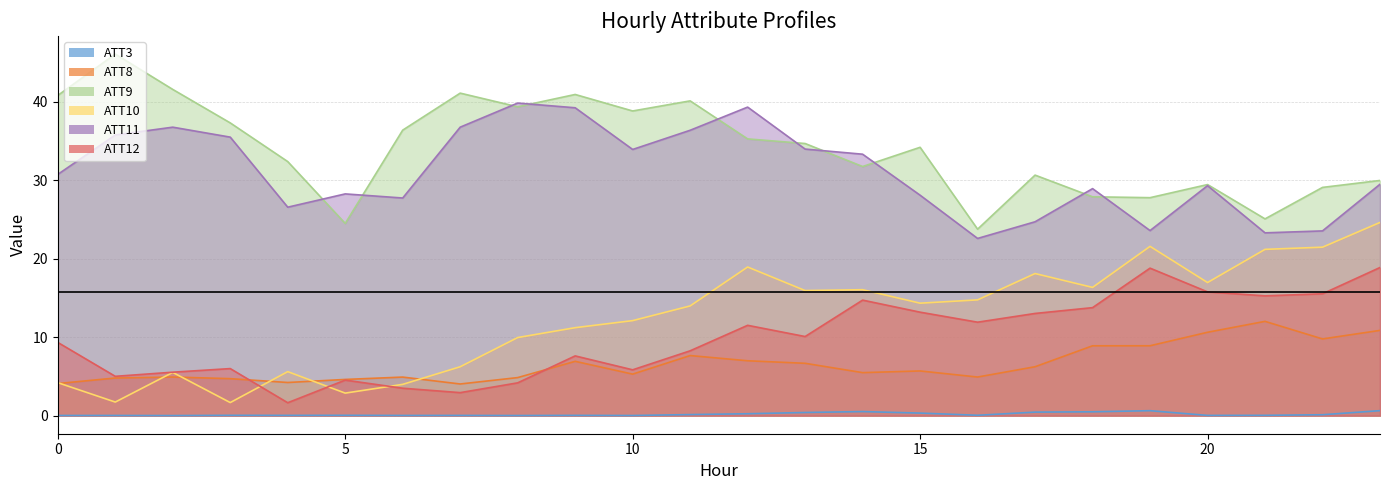

Which series has the largest total across all categories?

ATT9